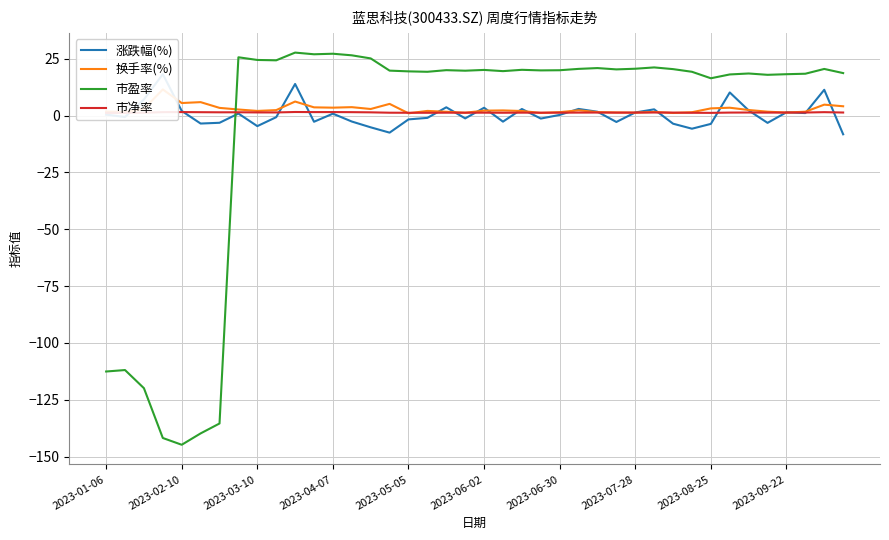

Rank the series at 13 from lowest to highest value.

涨跌幅(%), 市净率, 换手率(%), 市盈率